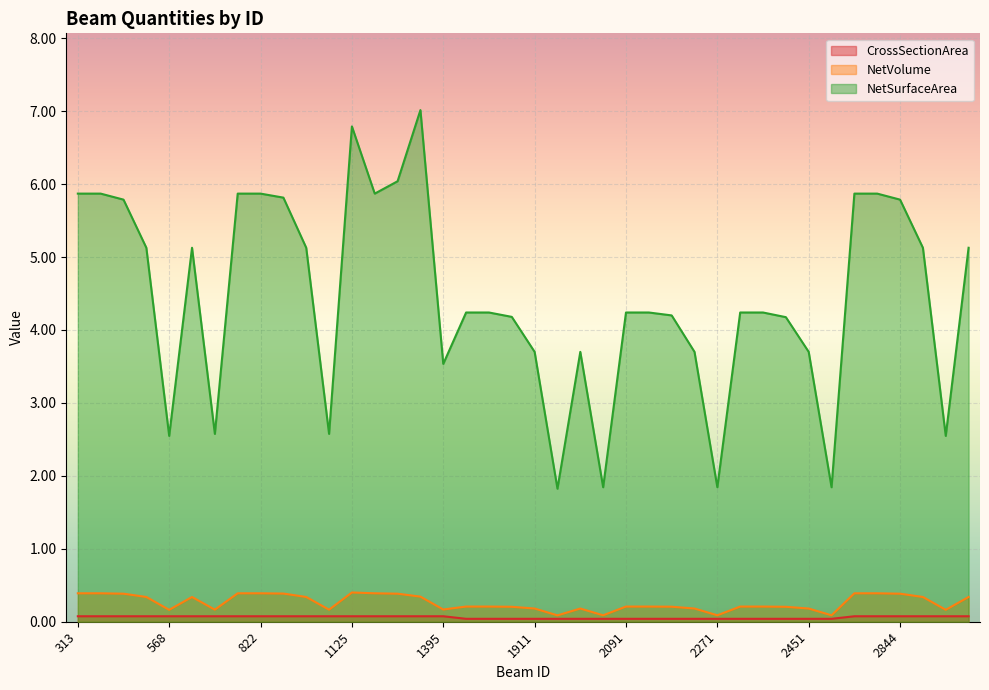

Reading right to left, extract all data points from this chart.

CrossSectionArea: 2982=0.1	2936=0.1	2890=0.1	2844=0.1	2728=0.1	2682=0.1	2496=0.0	2451=0.0	2406=0.0	2361=0.0	2316=0.0	2271=0.0	2226=0.0	2181=0.0	2136=0.0	2091=0.0	2046=0.0	2001=0.0	1956=0.0	1911=0.0	1866=0.0	1821=0.0	1776=0.0	1395=0.1	1327=0.1	1256=0.1	1168=0.1	1125=0.1	995=0.1	949=0.1	903=0.1	822=0.1	776=0.1	660=0.1	614=0.1	568=0.1	522=0.1	476=0.1	359=0.1	313=0.1
NetVolume: 2982=0.3	2936=0.2	2890=0.3	2844=0.4	2728=0.4	2682=0.4	2496=0.1	2451=0.2	2406=0.2	2361=0.2	2316=0.2	2271=0.1	2226=0.2	2181=0.2	2136=0.2	2091=0.2	2046=0.1	2001=0.2	1956=0.1	1911=0.2	1866=0.2	1821=0.2	1776=0.2	1395=0.2	1327=0.3	1256=0.4	1168=0.4	1125=0.4	995=0.2	949=0.3	903=0.4	822=0.4	776=0.4	660=0.2	614=0.3	568=0.2	522=0.3	476=0.4	359=0.4	313=0.4
NetSurfaceArea: 2982=5.1	2936=2.5	2890=5.1	2844=5.8	2728=5.9	2682=5.9	2496=1.8	2451=3.7	2406=4.2	2361=4.2	2316=4.2	2271=1.8	2226=3.7	2181=4.2	2136=4.2	2091=4.2	2046=1.8	2001=3.7	1956=1.8	1911=3.7	1866=4.2	1821=4.2	1776=4.2	1395=3.5	1327=7.0	1256=6.0	1168=5.9	1125=6.8	995=2.6	949=5.1	903=5.8	822=5.9	776=5.9	660=2.6	614=5.1	568=2.5	522=5.1	476=5.8	359=5.9	313=5.9